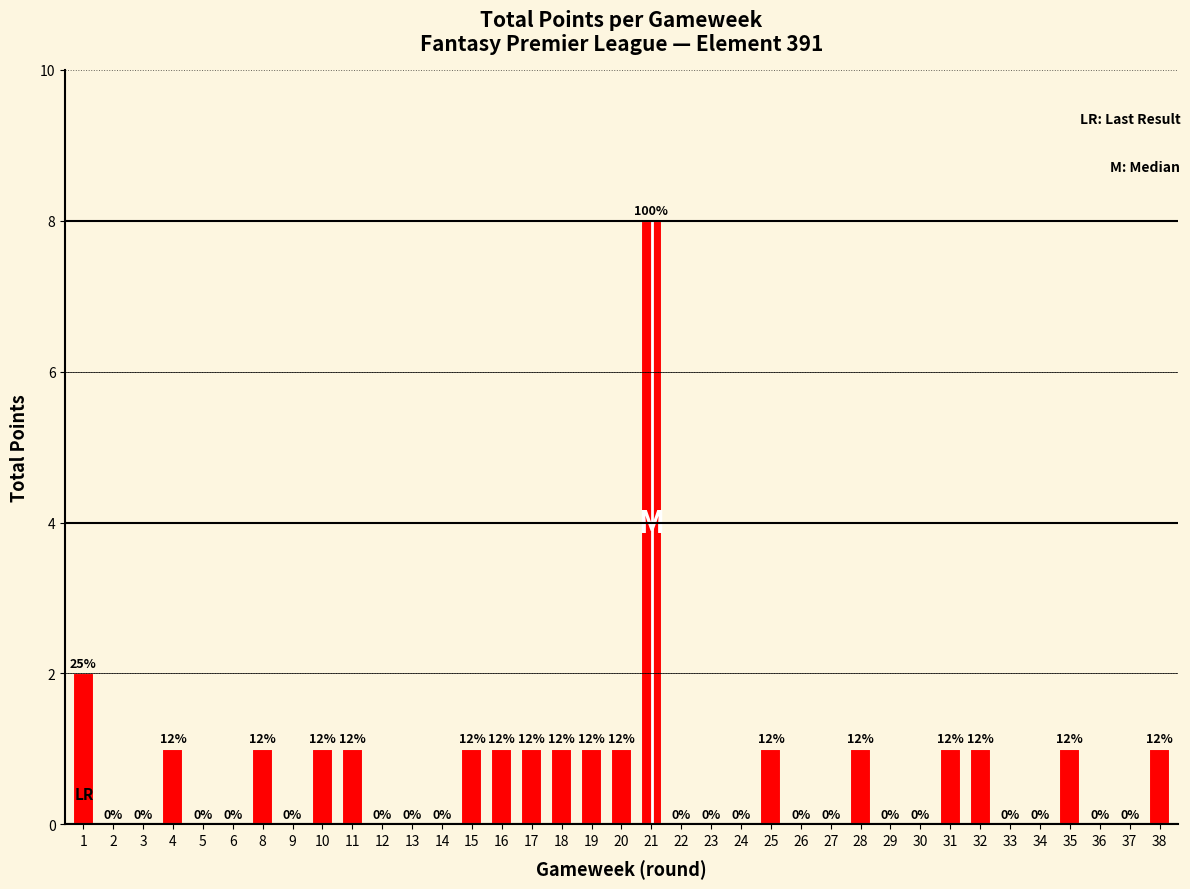

What is the sum of all values?

26